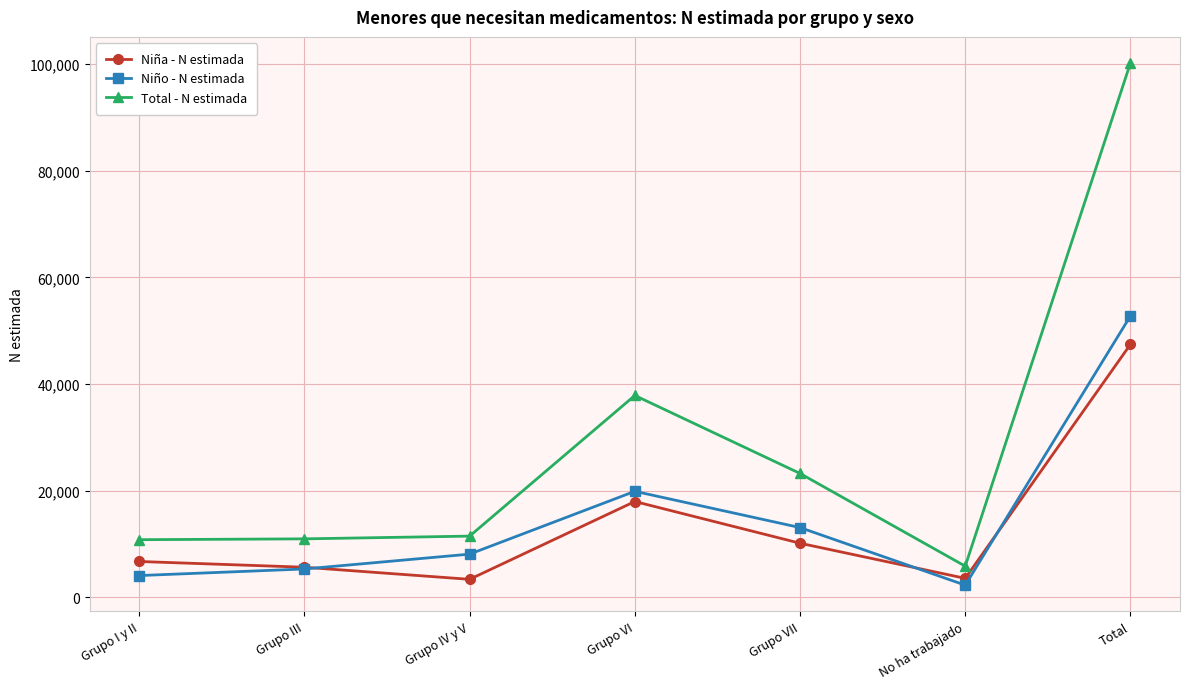

True or false: Niño - N estimada and Total - N estimada cross at least once.

False